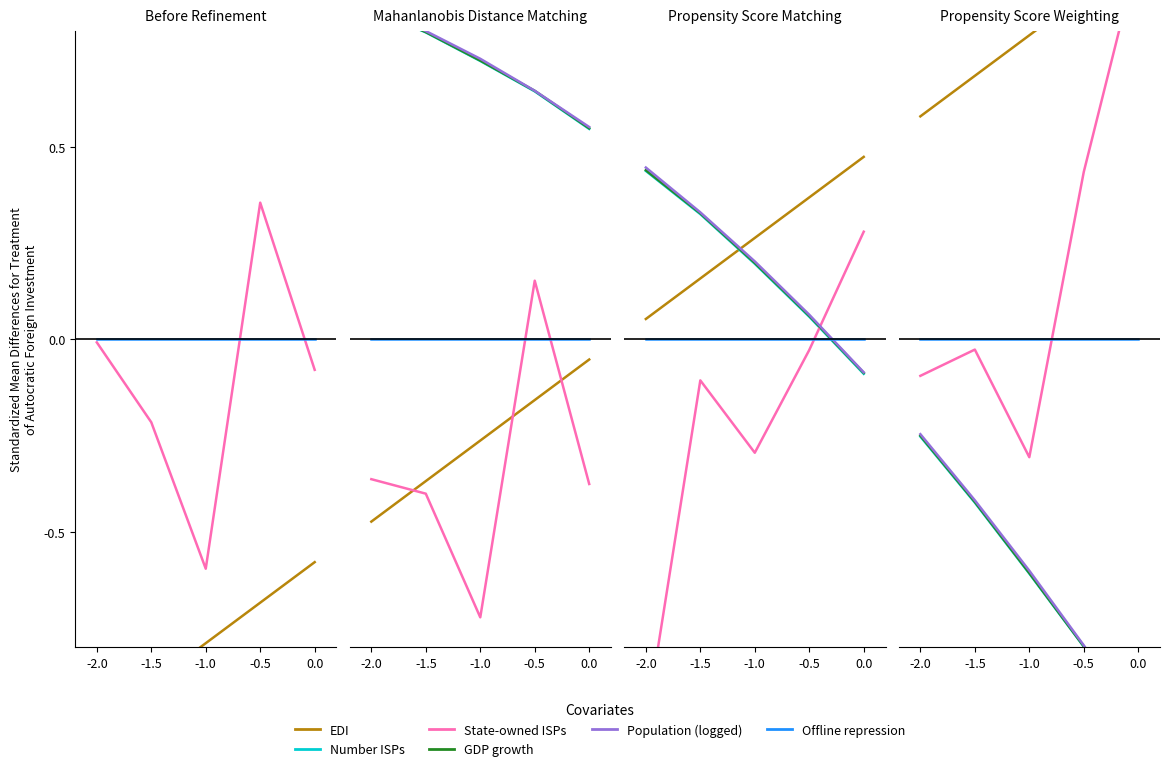

True or false: Gradient has more than 1 interior local peaks.

False